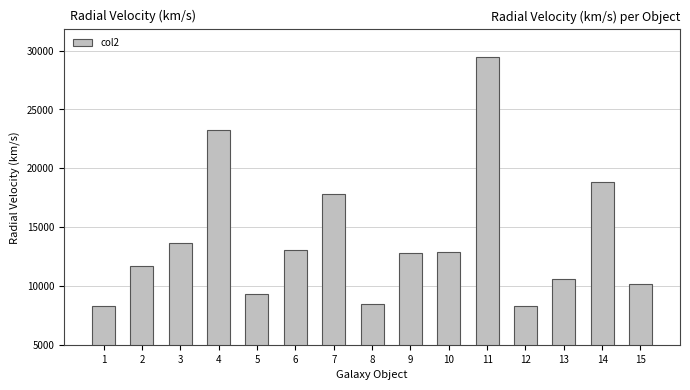

What value does the data have at 7?

17832